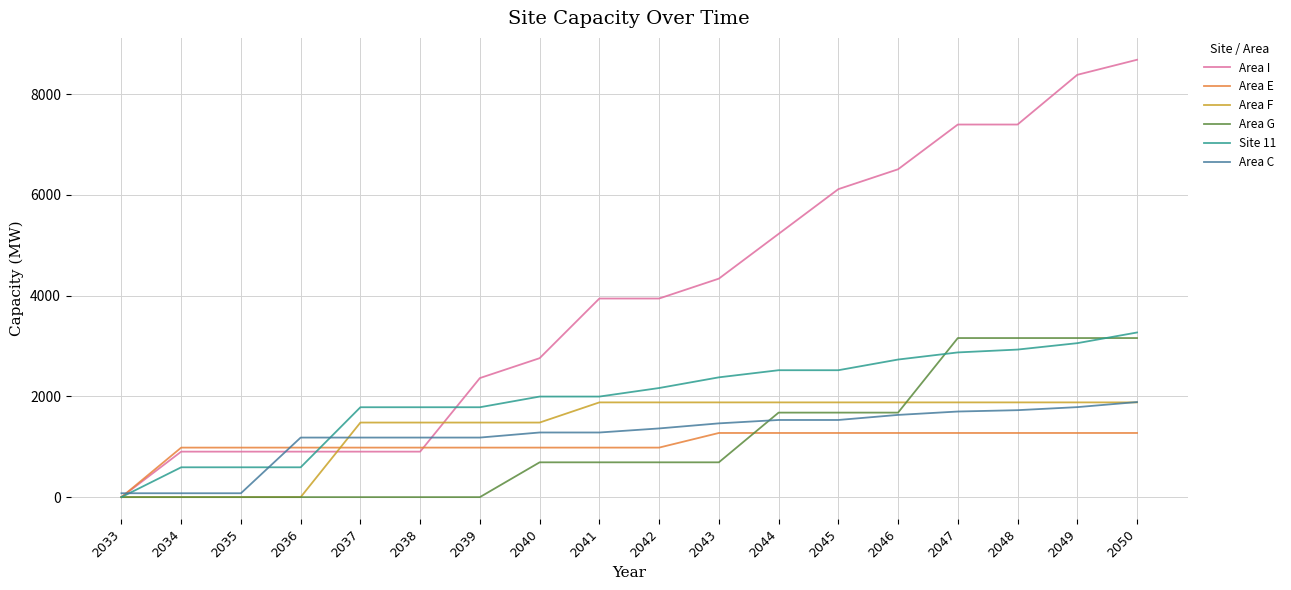

The value of Area G at 2036 is -1350.0. True or false?

False